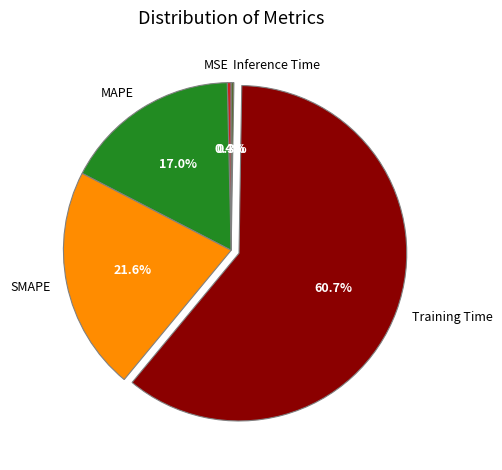

The SMAPE slice represents 22% of the pie. True or false?

True